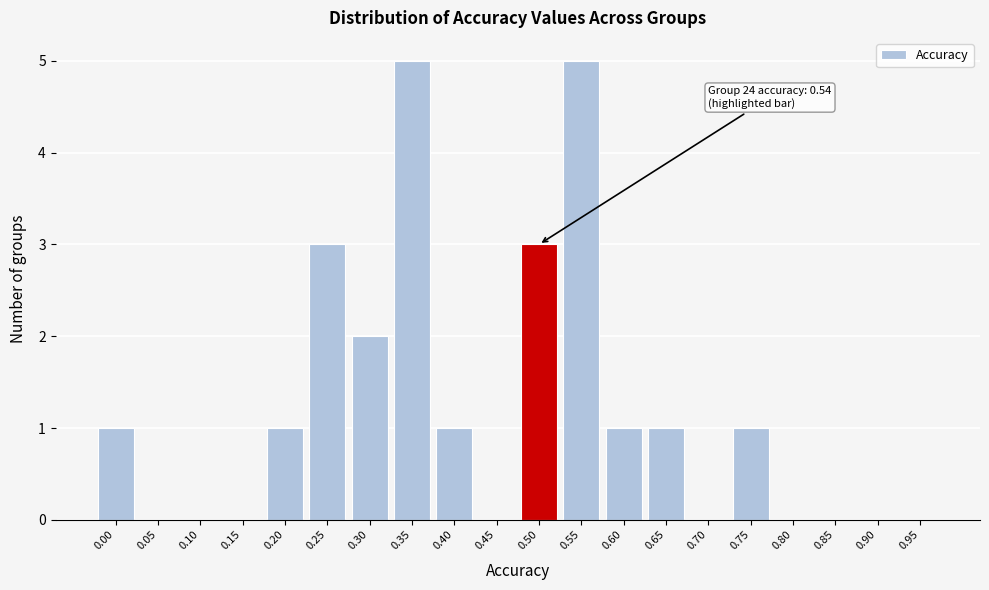

Reading left to right, list all the values displayed in this chart.

0.00=1	0.05=0	0.10=0	0.15=0	0.20=1	0.25=3	0.30=2	0.35=5	0.40=1	0.45=0	0.50=3	0.55=5	0.60=1	0.65=1	0.70=0	0.75=1	0.80=0	0.85=0	0.90=0	0.95=0